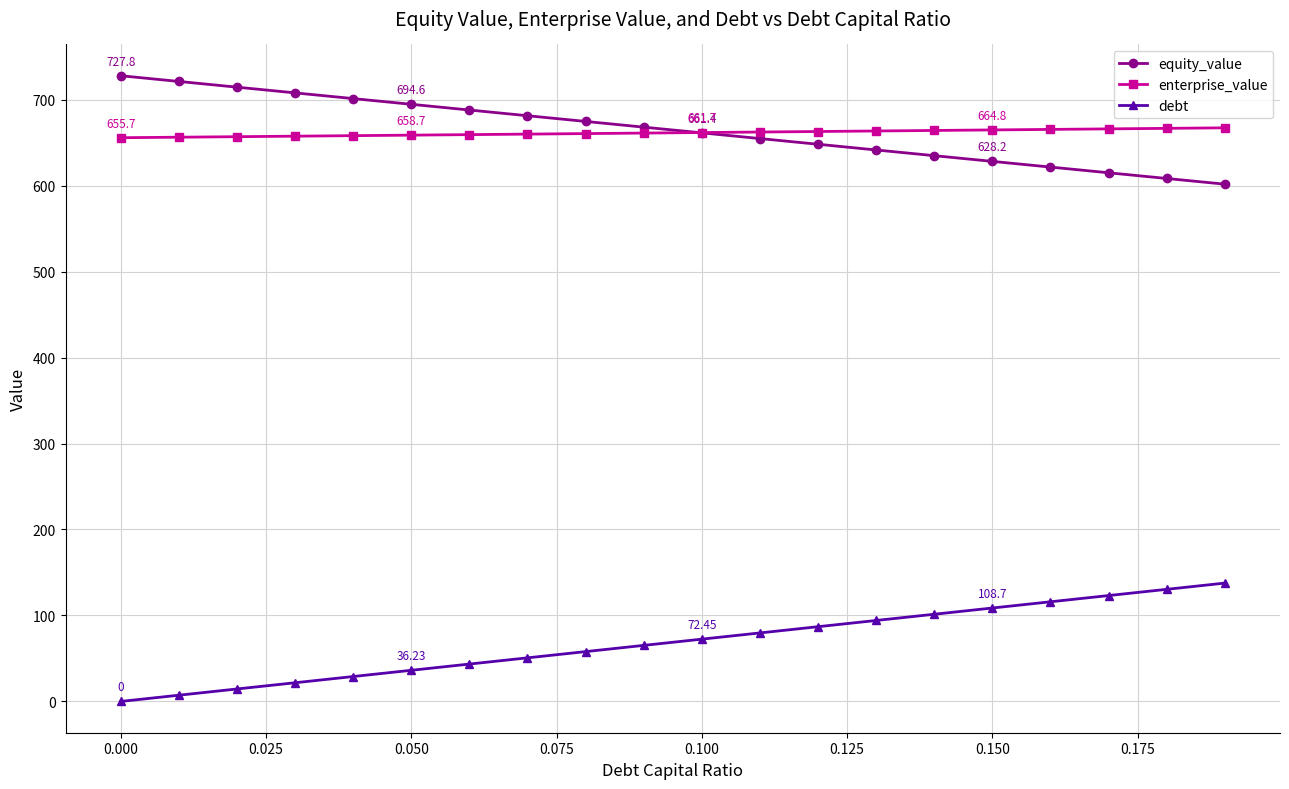

What is the value of the debt point at the 8th from the left?

50.7